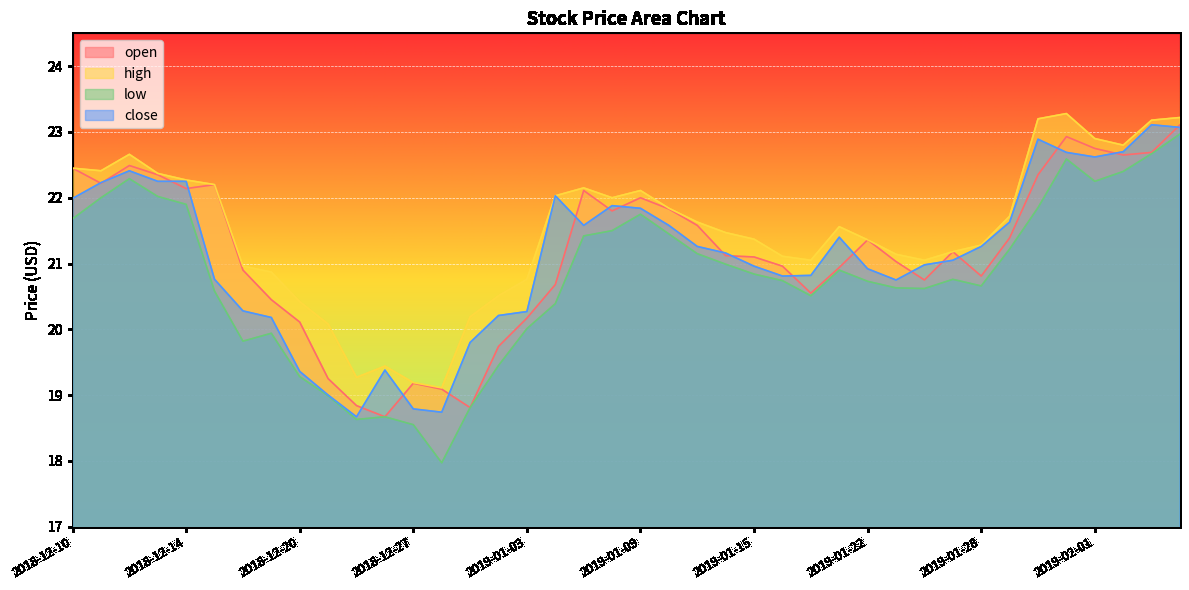

What is the average value of the open series?

21.2